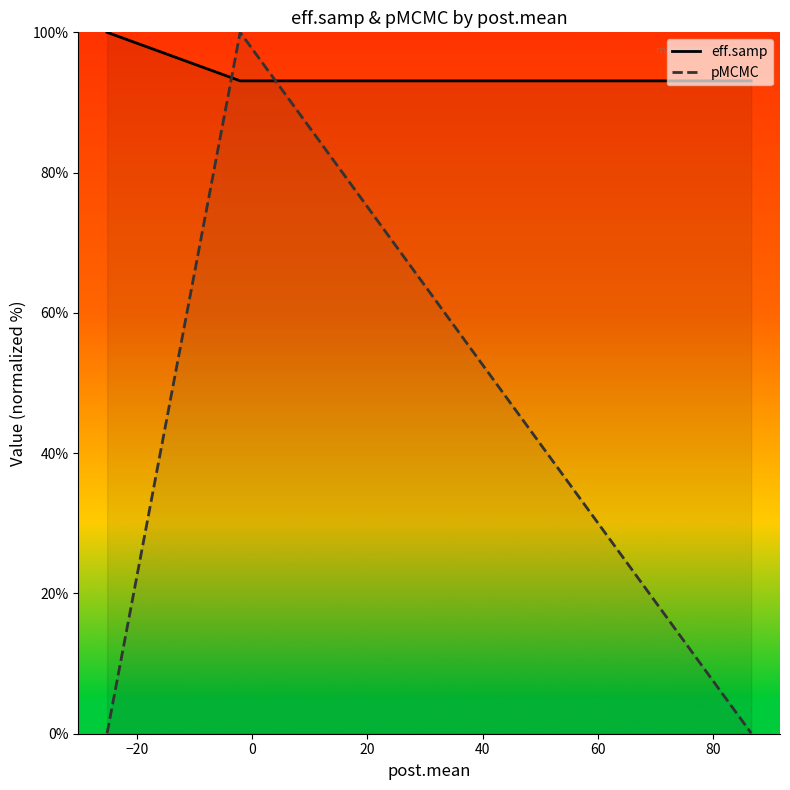

Which series has the widest spread of values?

pMCMC